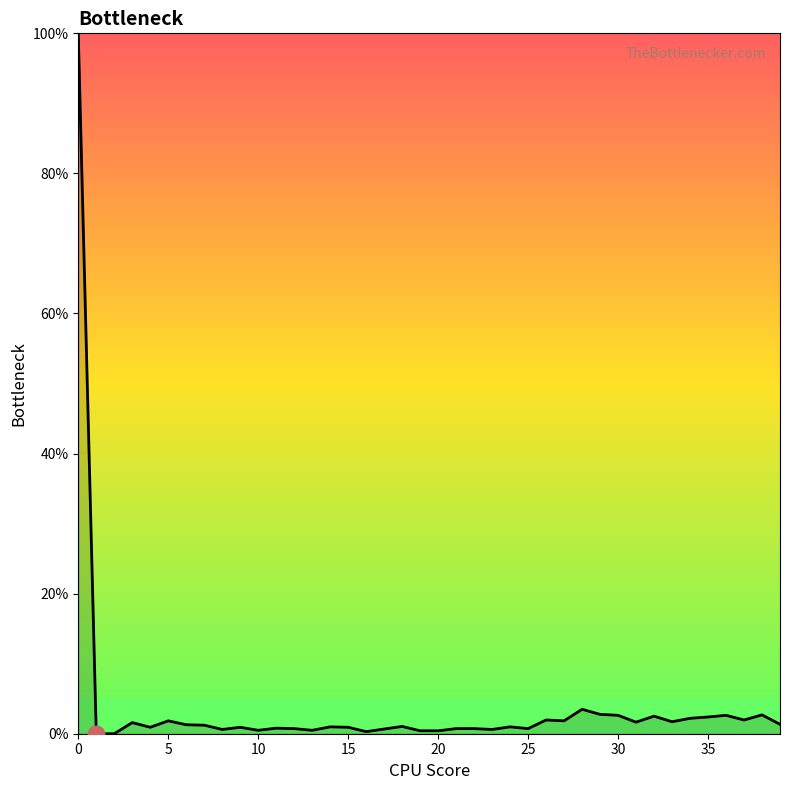

What is the greatest value displayed?

100.0